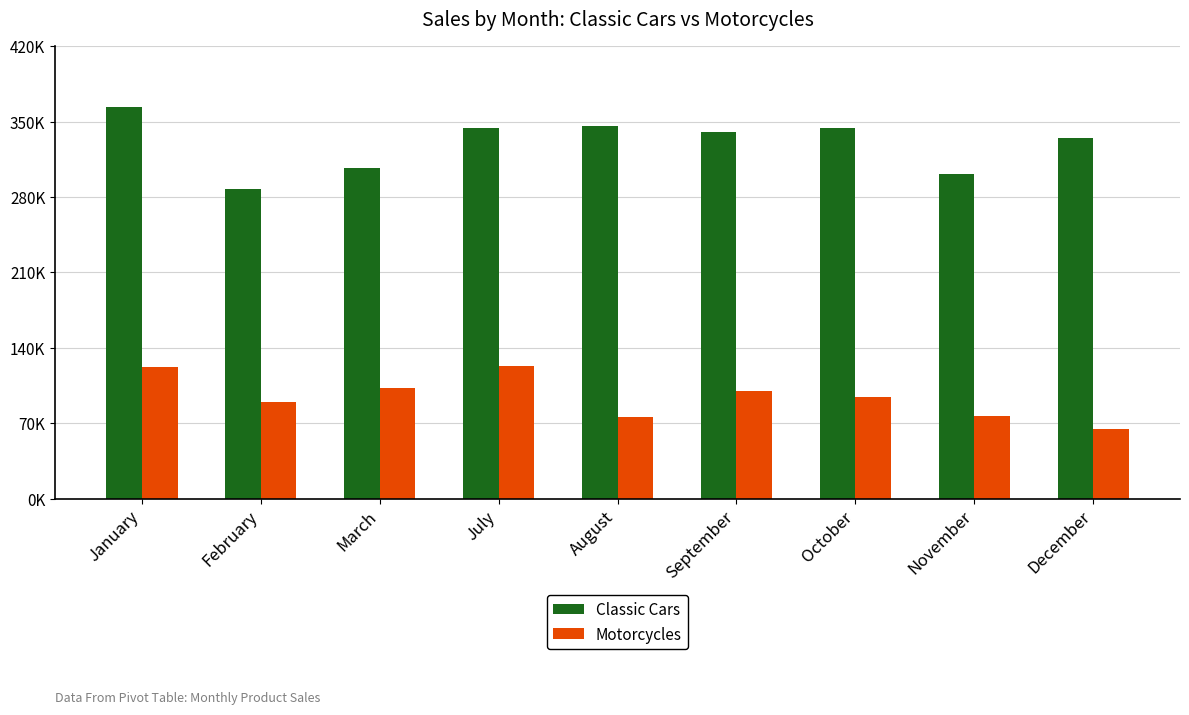

Rank the categories by Classic Cars value from highest to lowest.

January, August, July, October, September, December, March, November, February